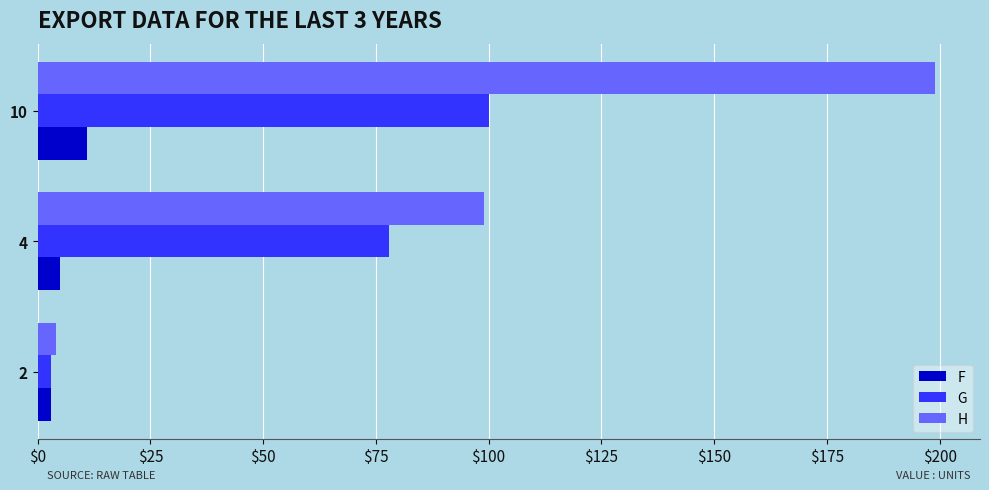

At which category is the sum across all series the highest?

10